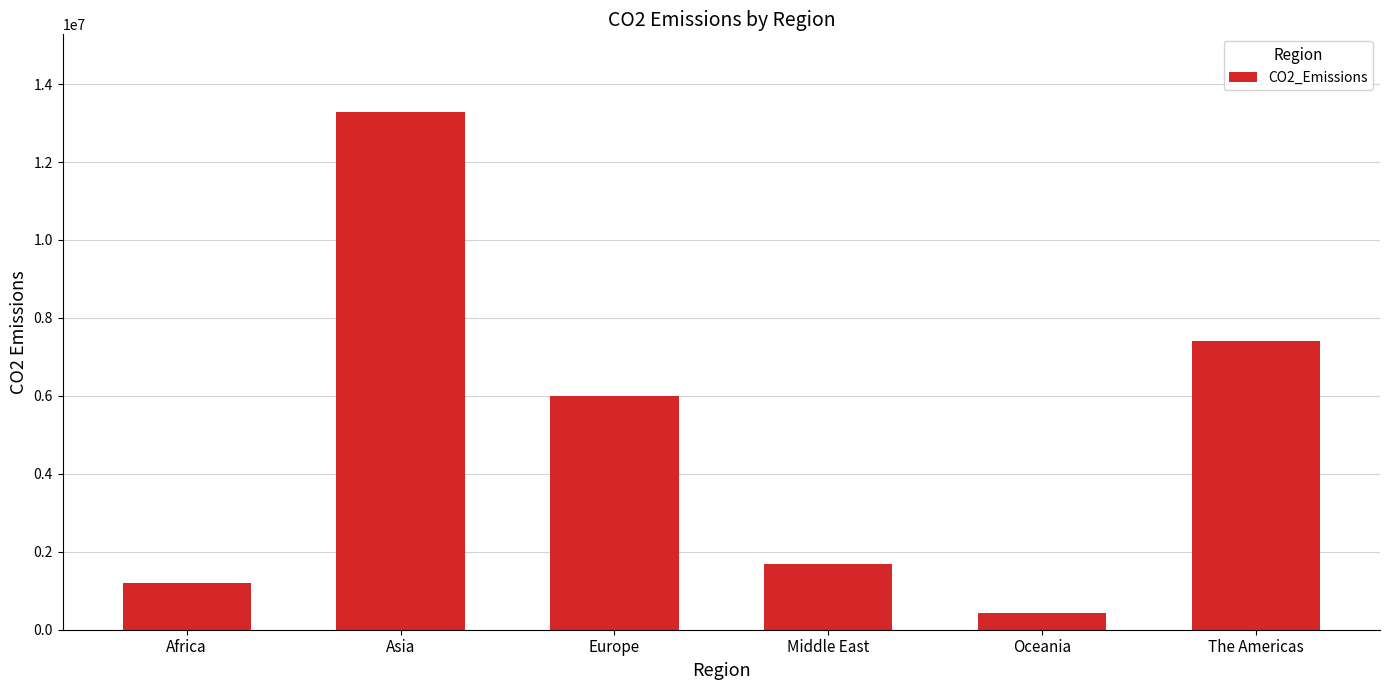

What is the smallest value displayed?

436211